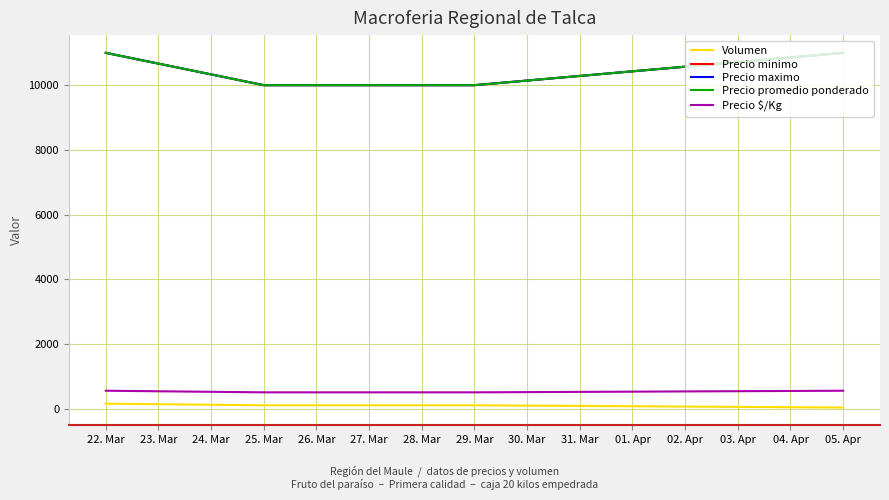

What is the maximum value shown in the chart?

11000